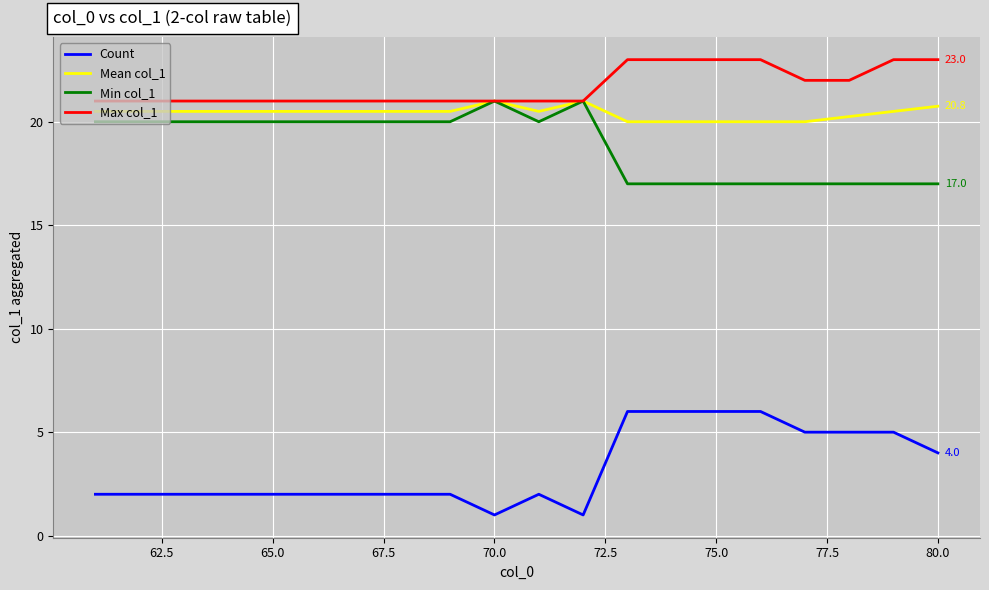

What is the highest value of the Max col_1 series?

23.0